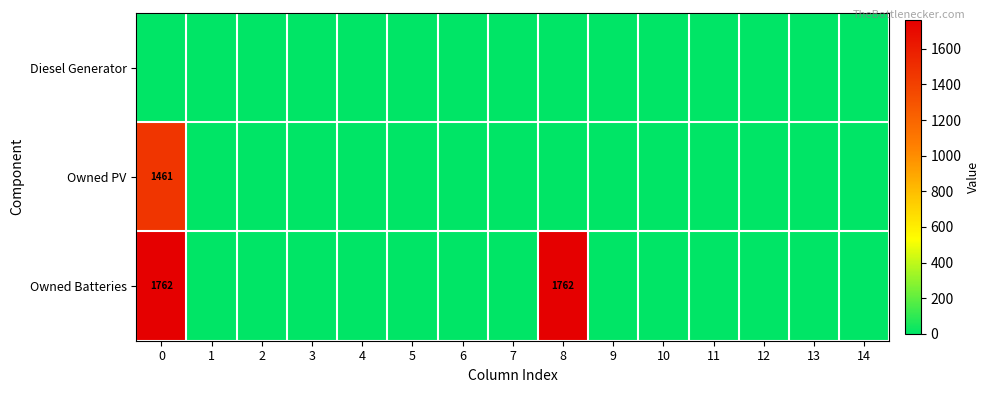

True or false: Owned PV has a value of 1461 at 0.

True